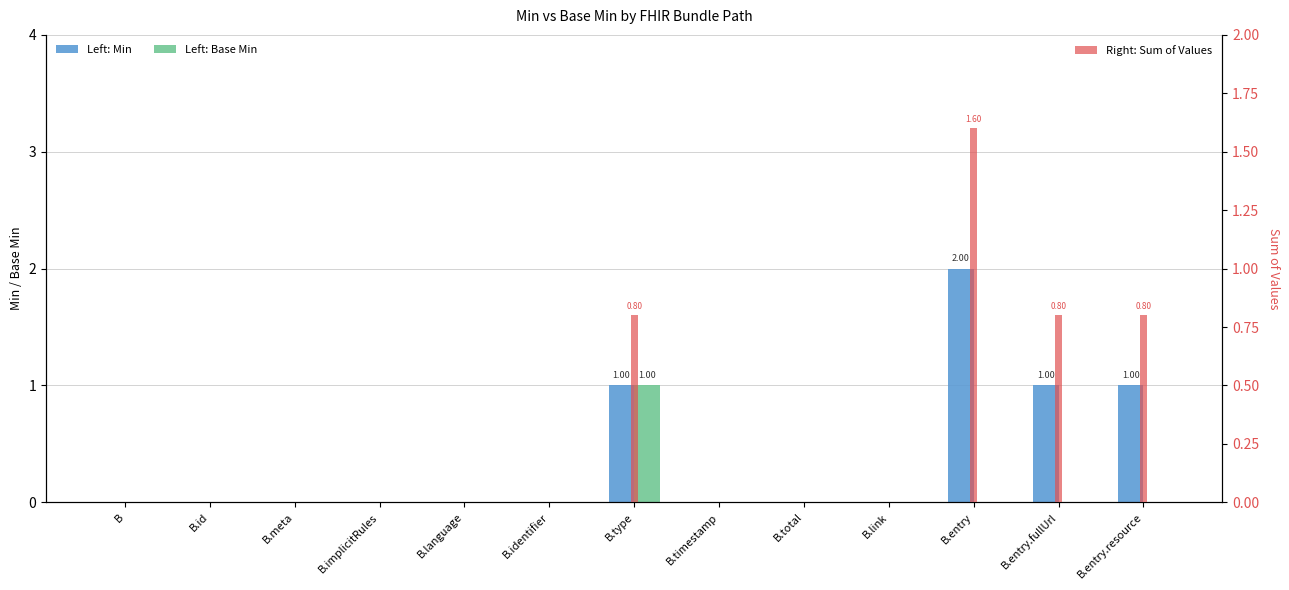

At which label is Min closest to 1?

B.type